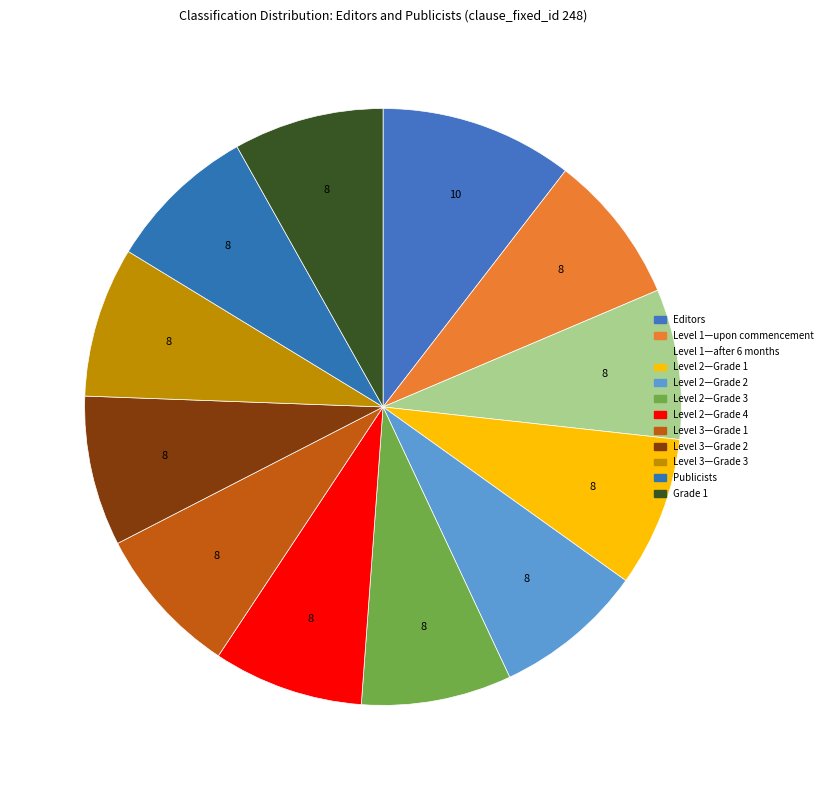

How many segments does this pie chart have?

12